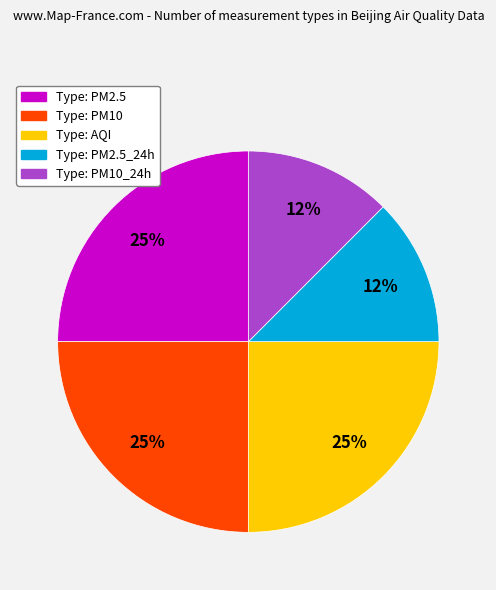

How many slices are in this pie chart?

5